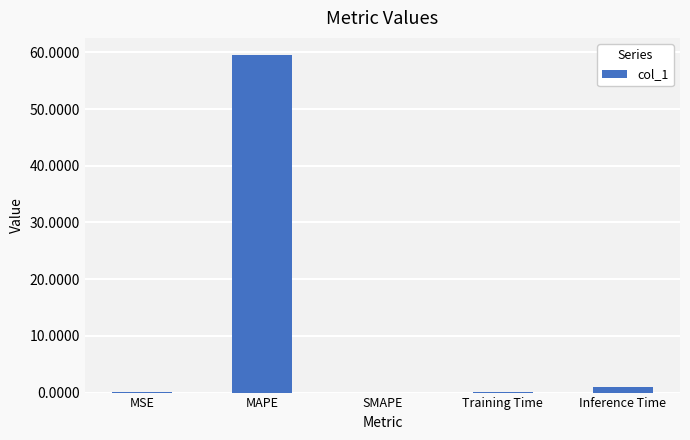

What is the sum of all values?

60.6